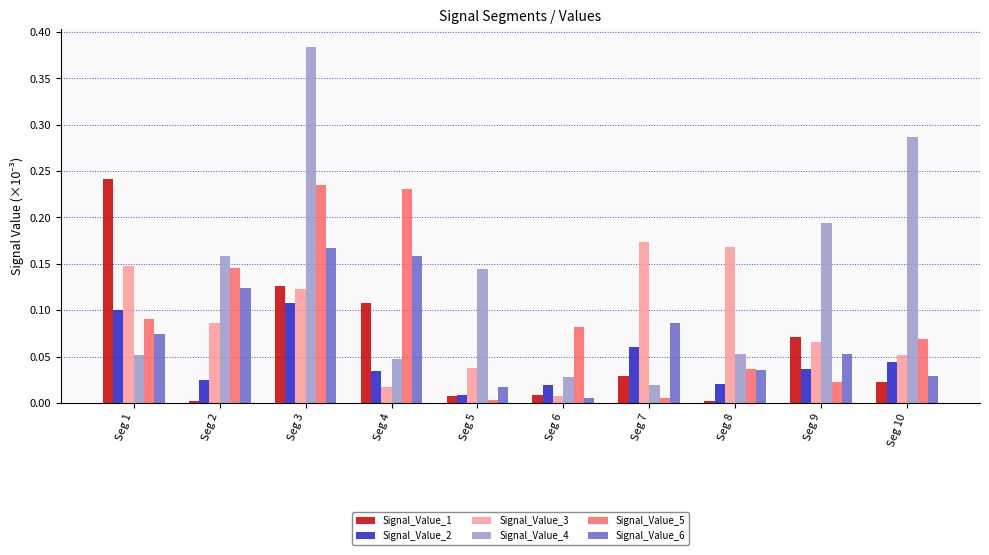

Which category has the lowest value in the Signal_Value_3 series?

Seg 6